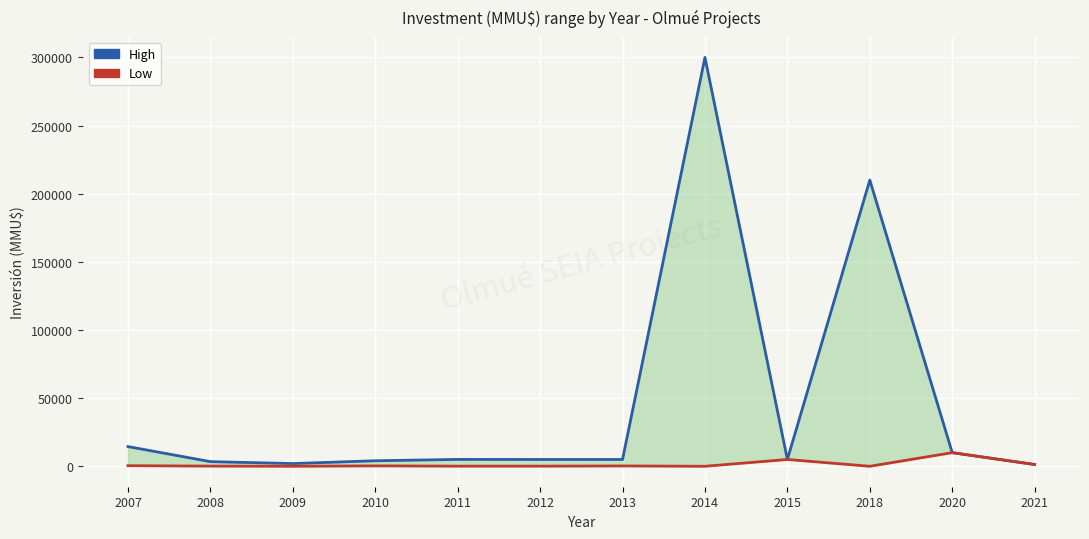

At which category does Low reach its first local valley?

2009